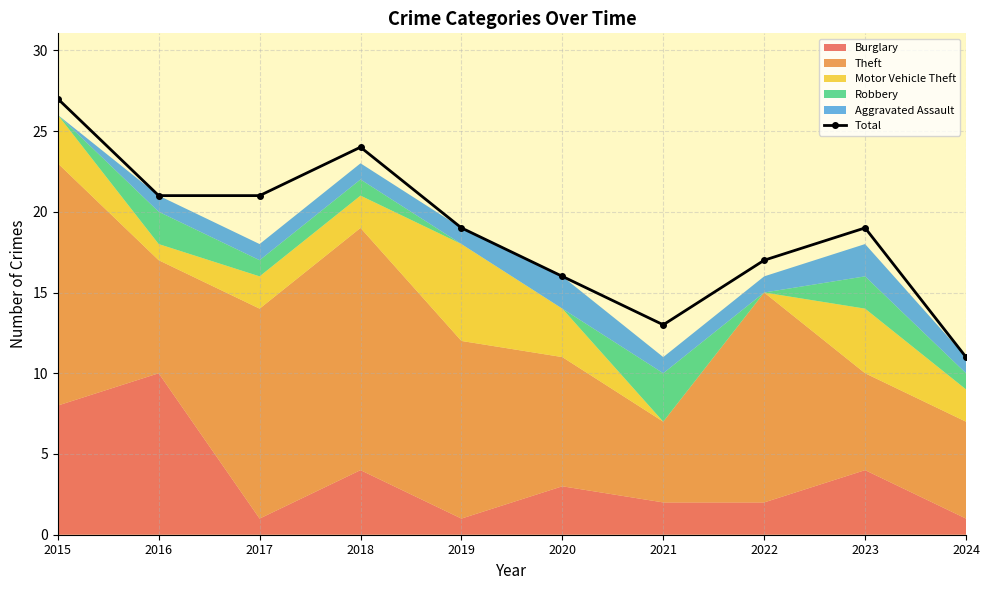

Which category has the highest value across all series?

2015